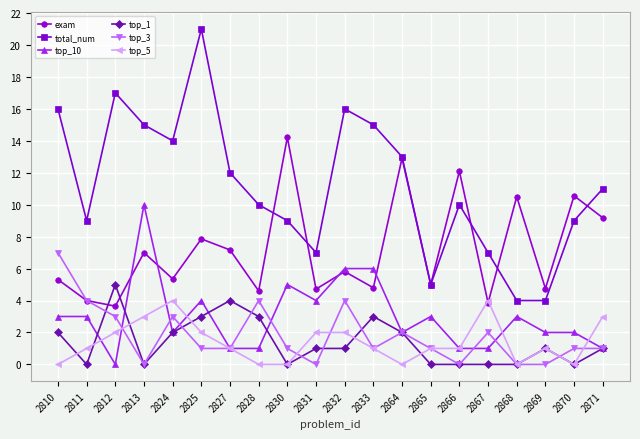

Does the chart display data point markers on the line(s)?

Yes